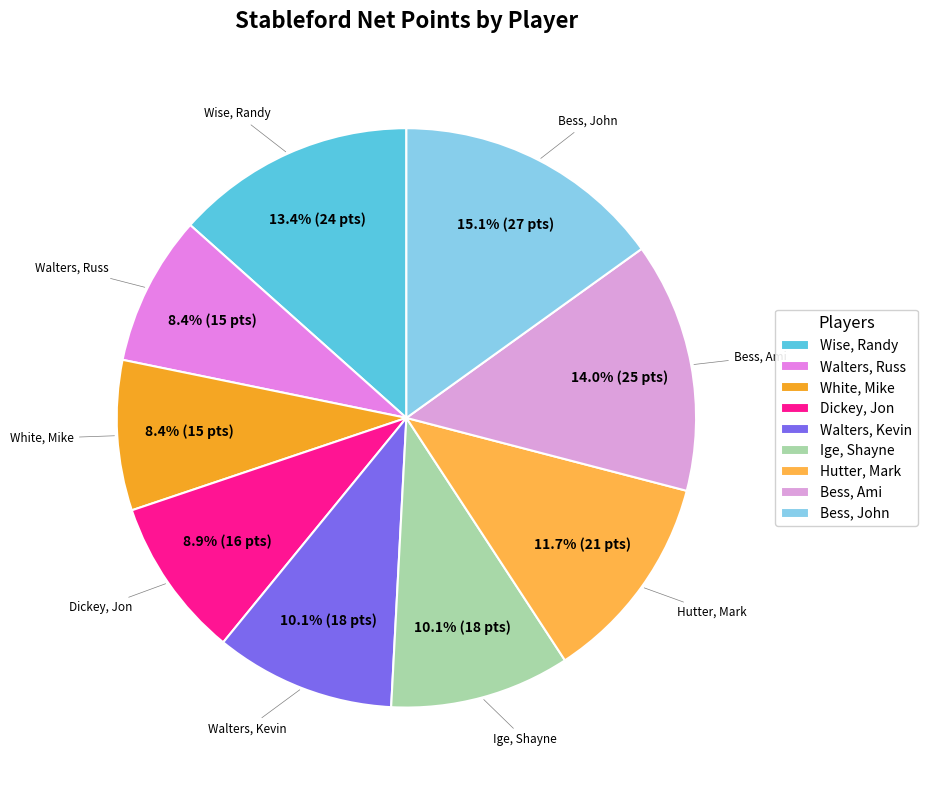

Is it true that Bess, John is 7% of the pie?

False